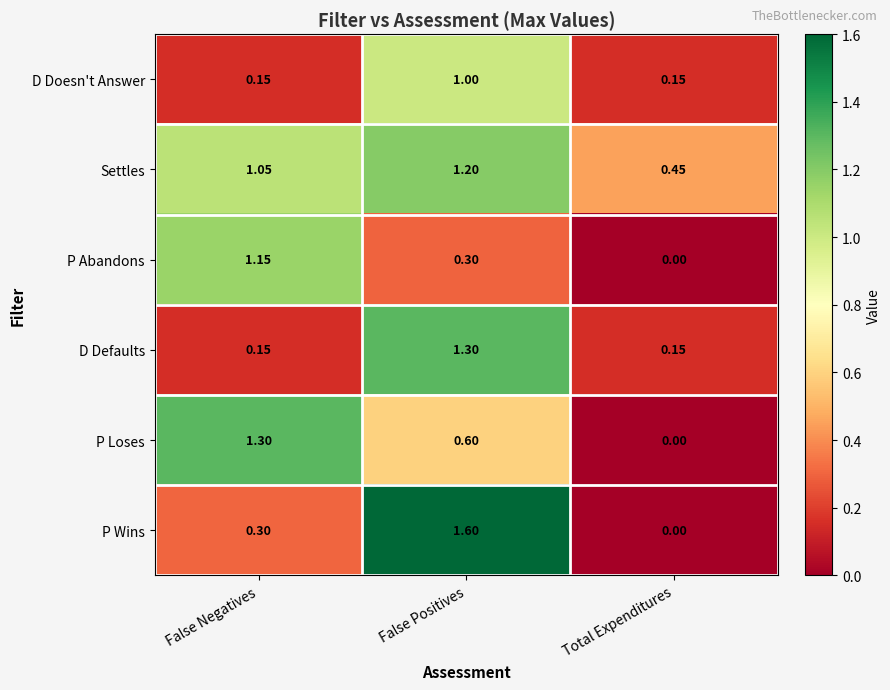

Which series has the largest range (max minus min)?

P Wins